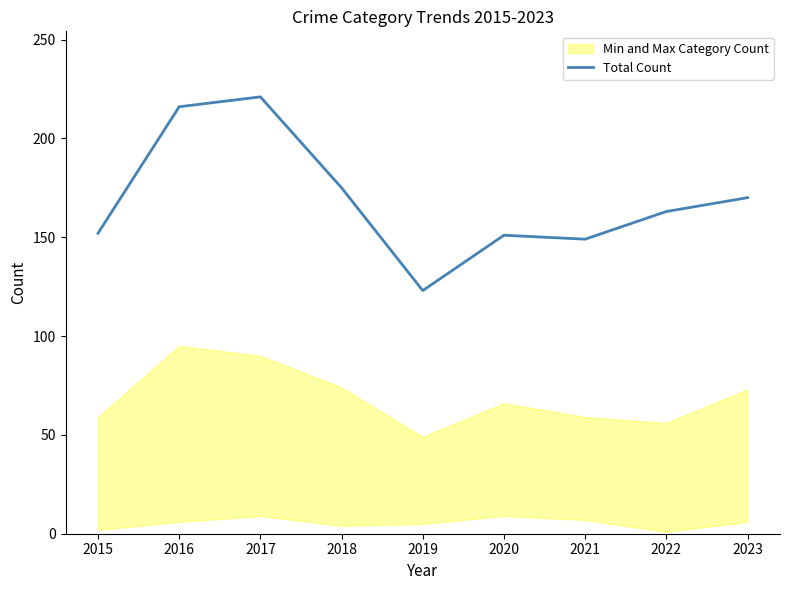

Read the value at 2018.

175